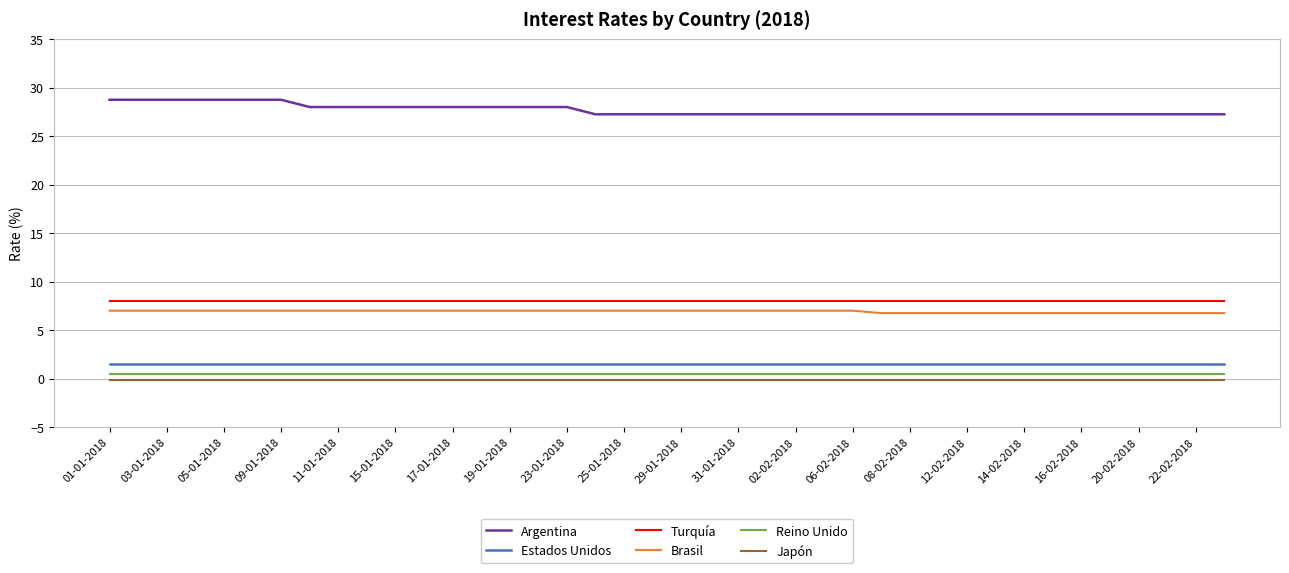

How many lines are shown in the chart?

6